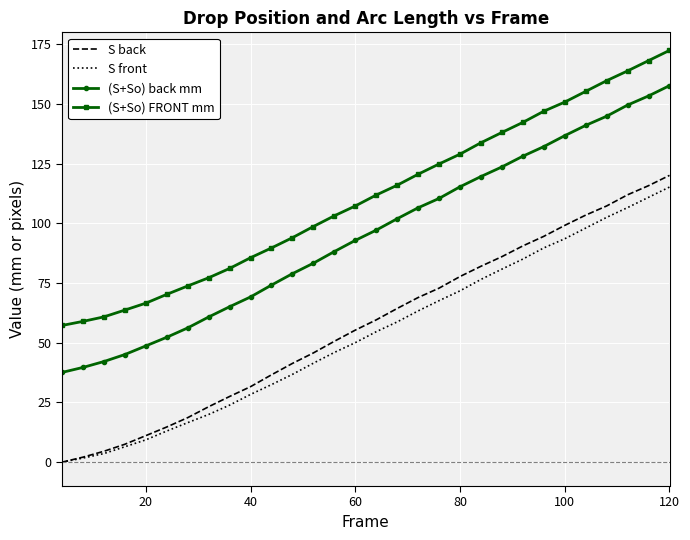

What is the highest value of the (S+So) FRONT mm series?

172.4